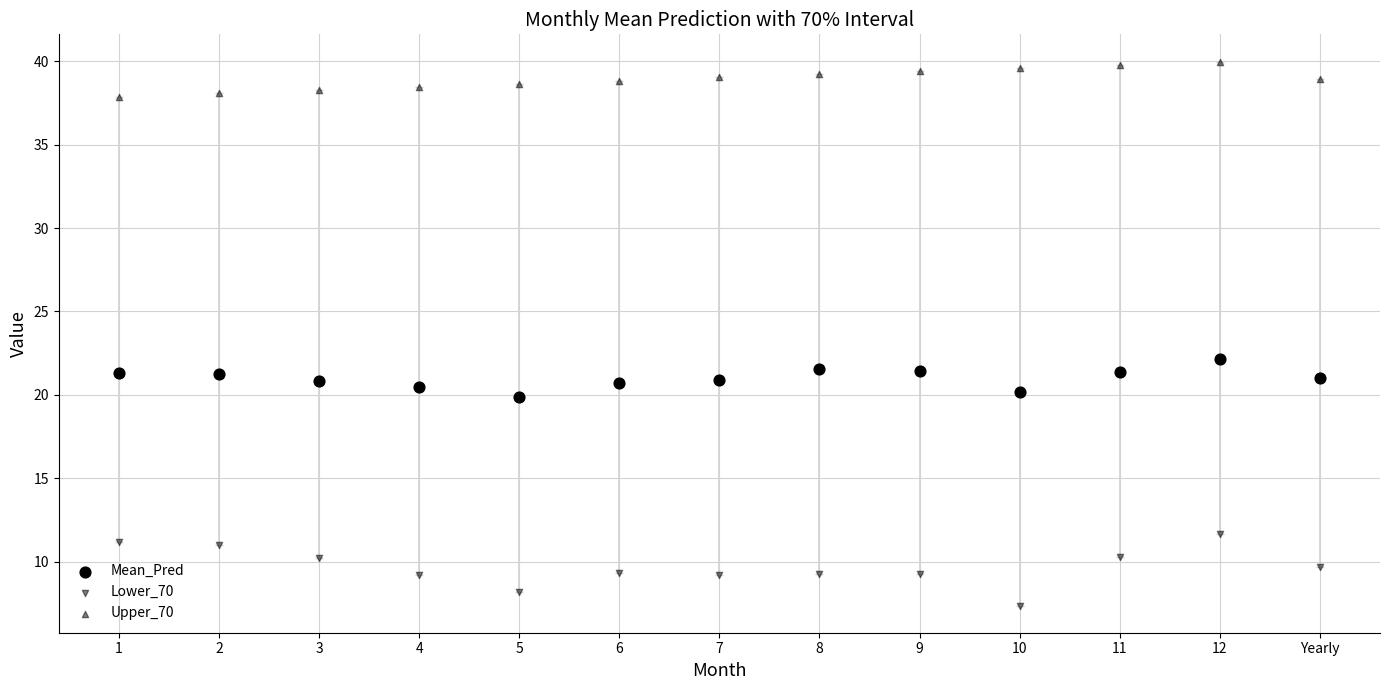

How many points are shown in the scatter plot?

39